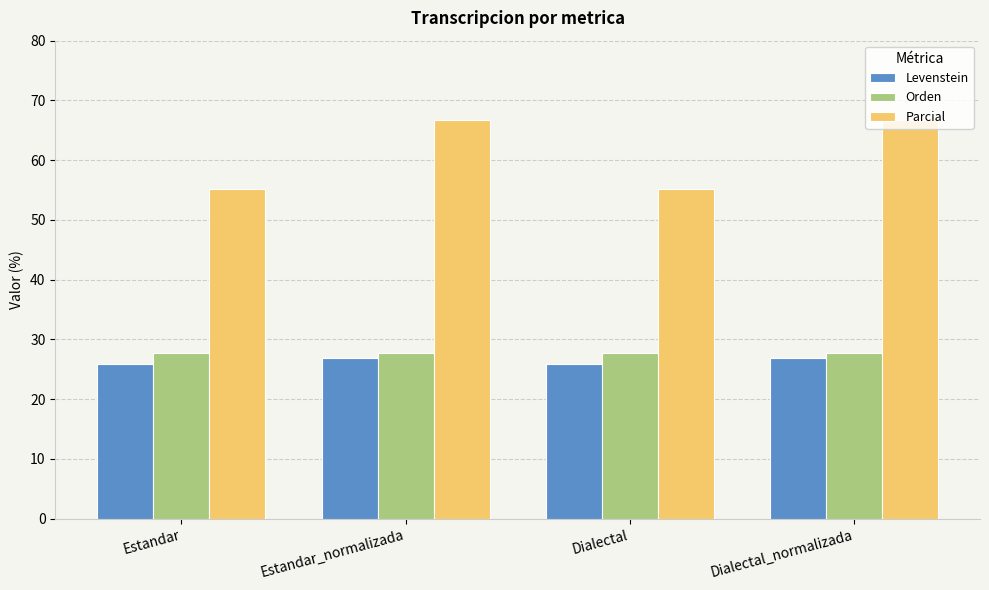

True or false: Orden has a value of 27.8 at Estandar_normalizada.

True